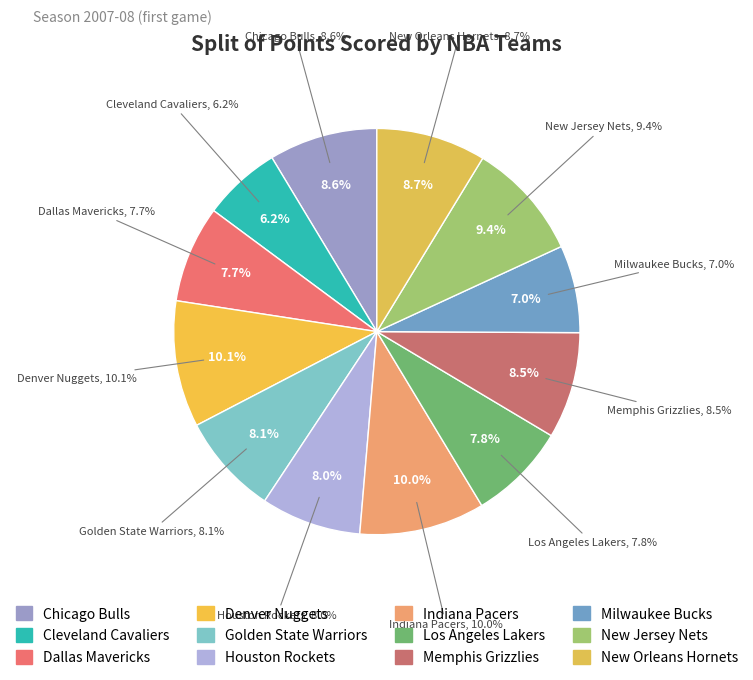

Rank the categories by value from lowest to highest.

Cleveland Cavaliers, Milwaukee Bucks, Dallas Mavericks, Los Angeles Lakers, Houston Rockets, Golden State Warriors, Memphis Grizzlies, Chicago Bulls, New Orleans Hornets, New Jersey Nets, Indiana Pacers, Denver Nuggets